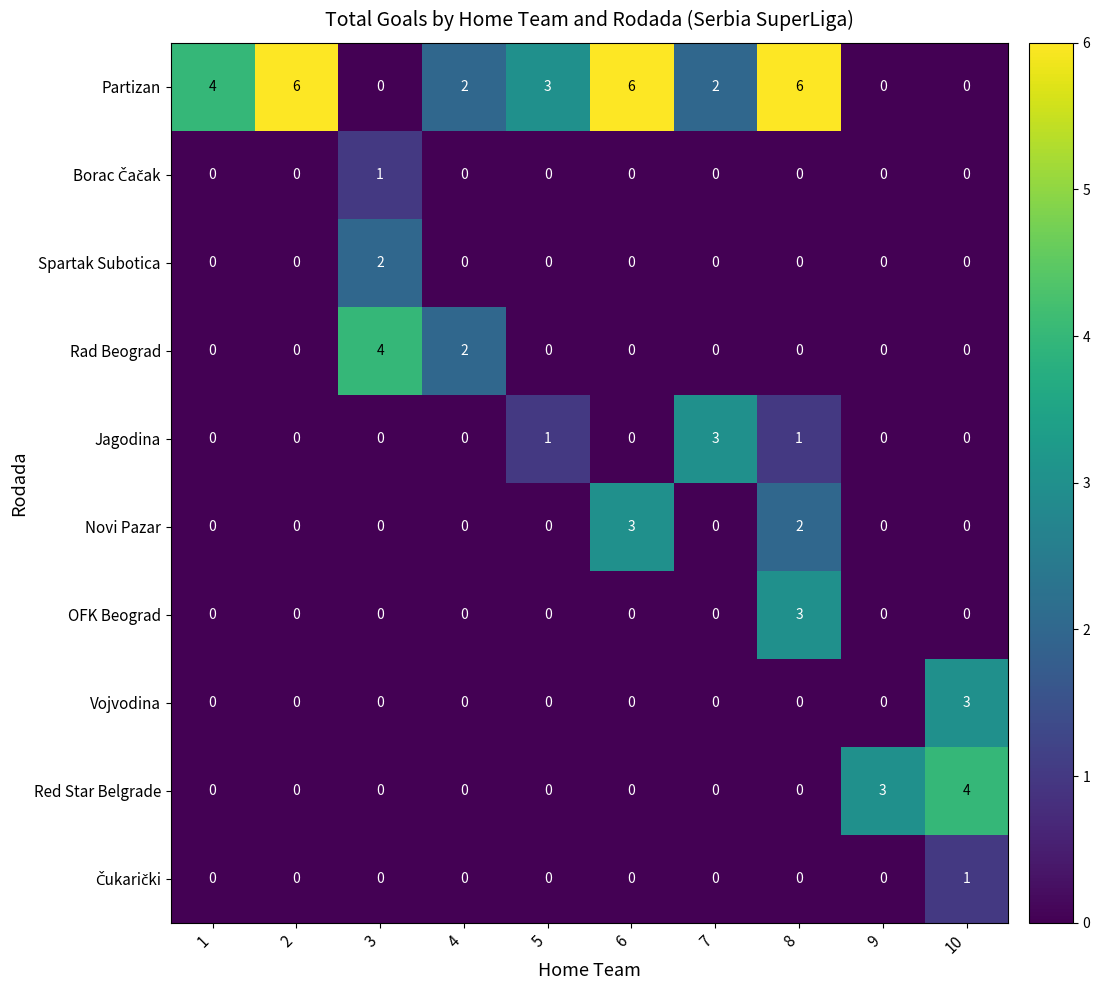

How many Partizan values are between 0 and 6?

10